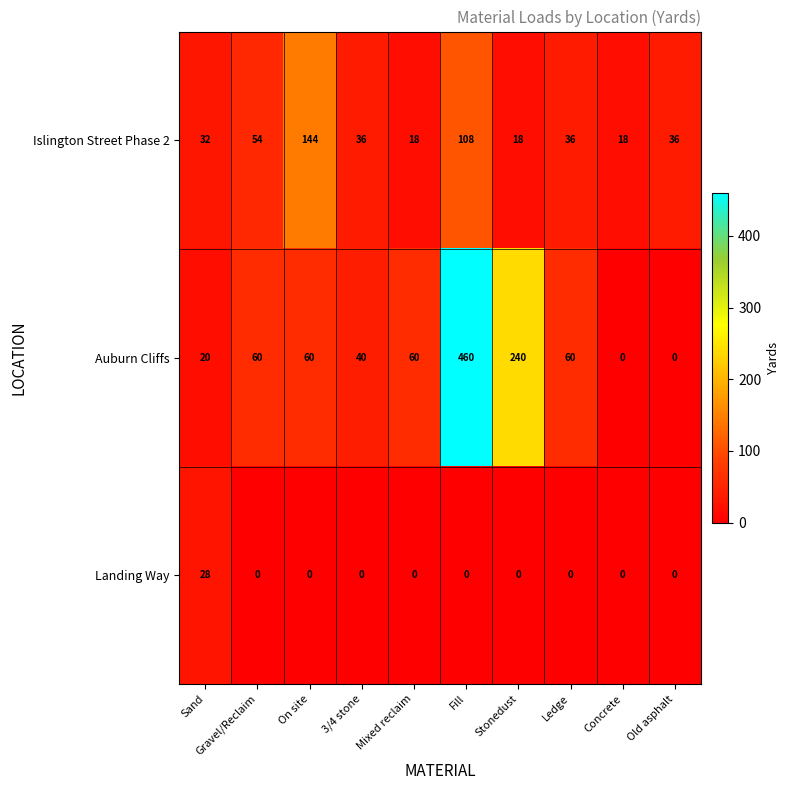

Rank the series by their maximum value, from highest to lowest.

Auburn Cliffs, Islington Street Phase 2, Landing Way